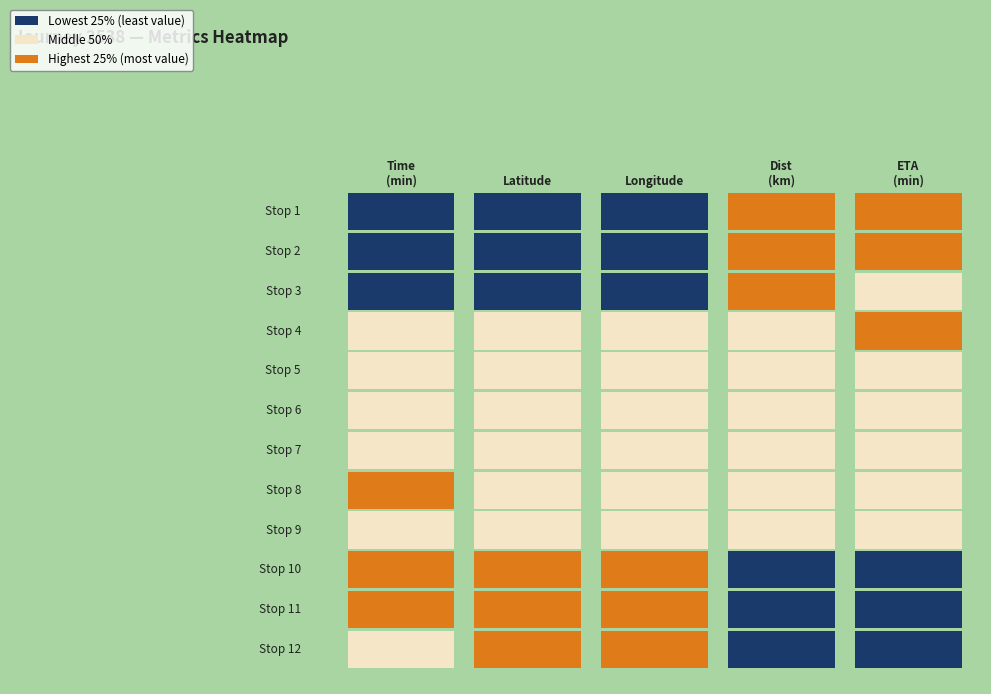

List the series in order of their peak value, highest first.

timestamp_minutes, latitude, eta_remaining_minutes, distance_remaining_km, longitude